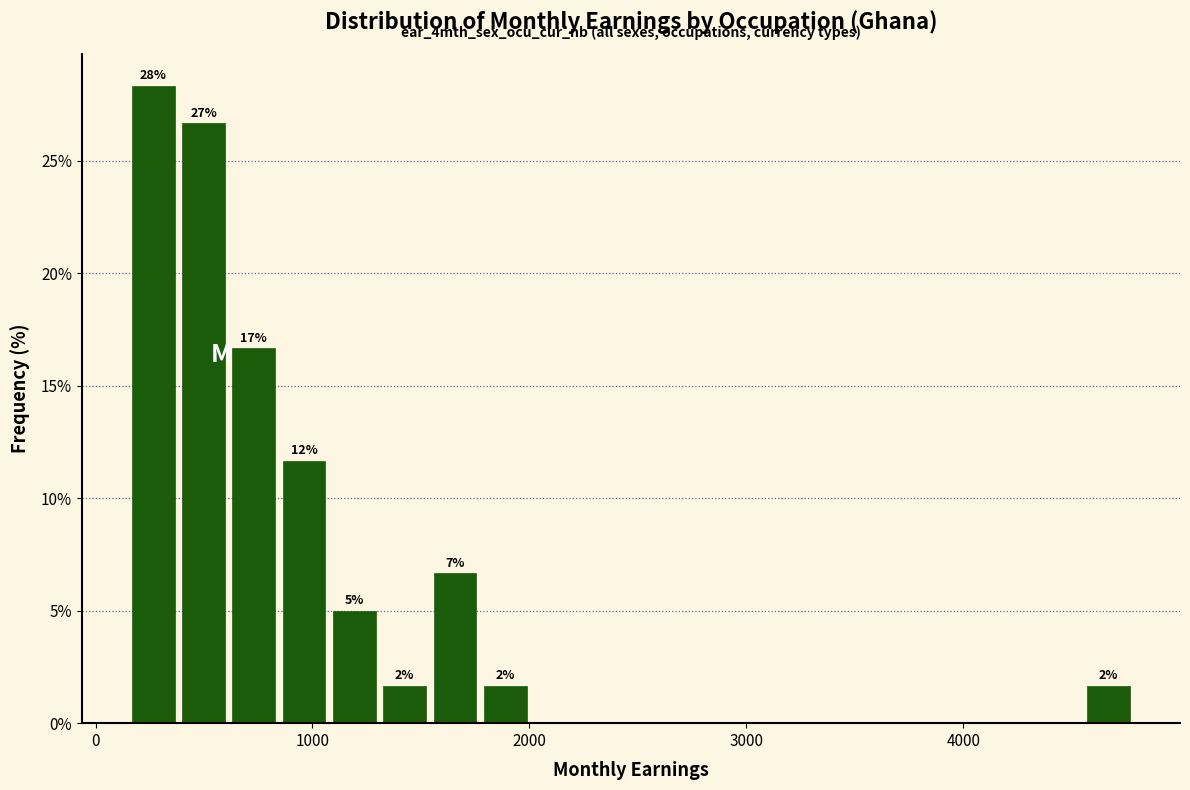

Around what value on the x-axis is the tallest bar? Give the approximate position of its centre, as read against the axis.

300